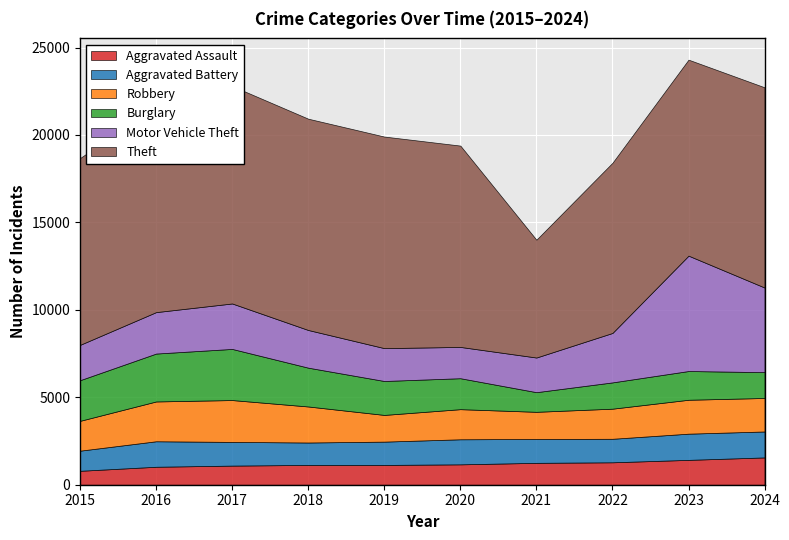

Which has a higher value, 2018 or 2016?

2018